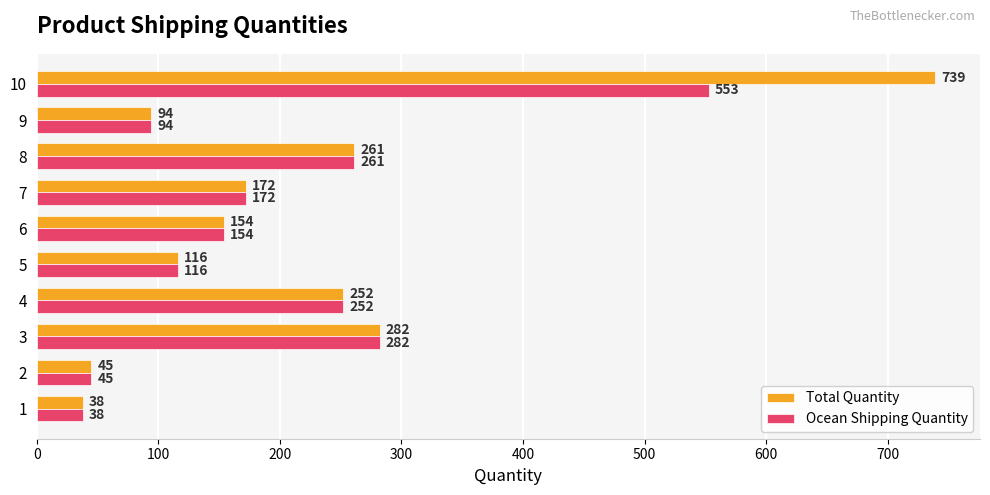

What is the total value across all series at 8?

522